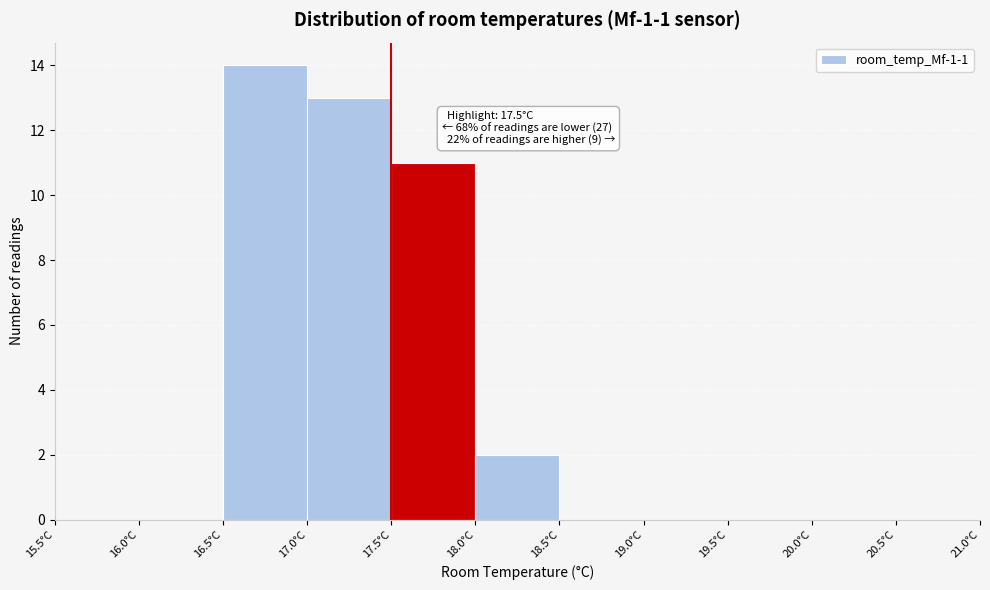

Over which range of the x-axis is the bar tallest?

16.5 to 17.0